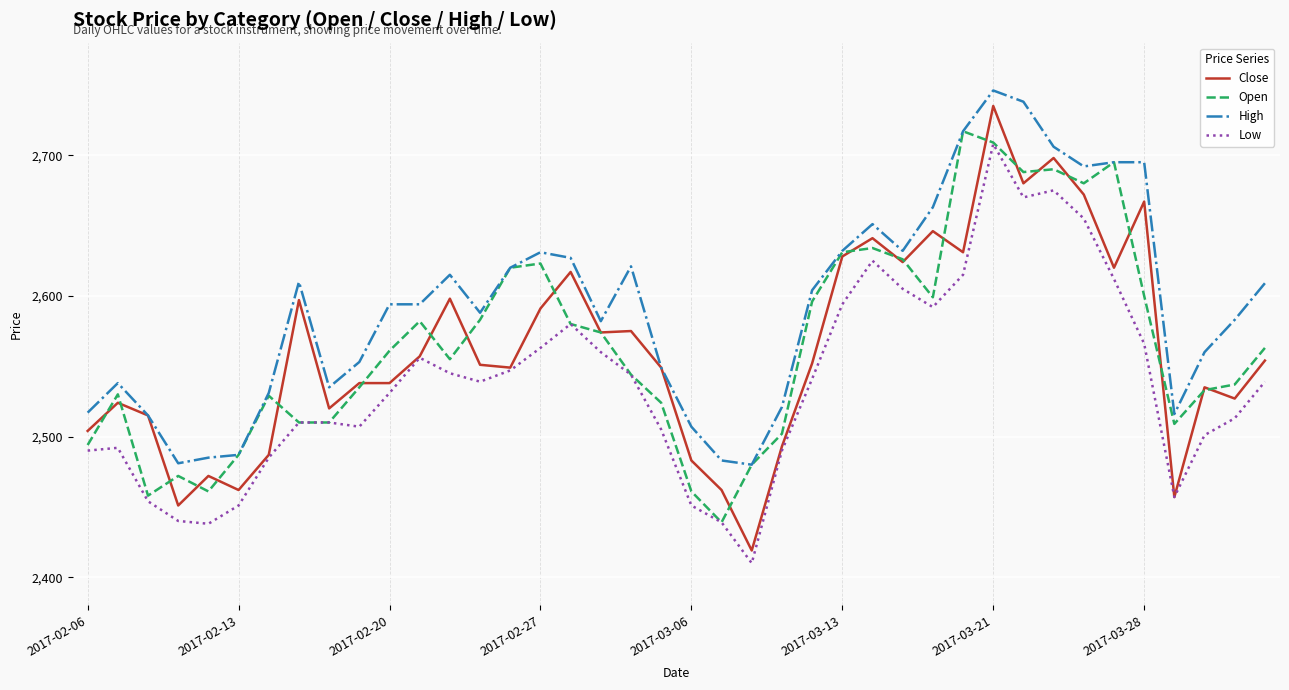

Count the number of categories in the chart.

40